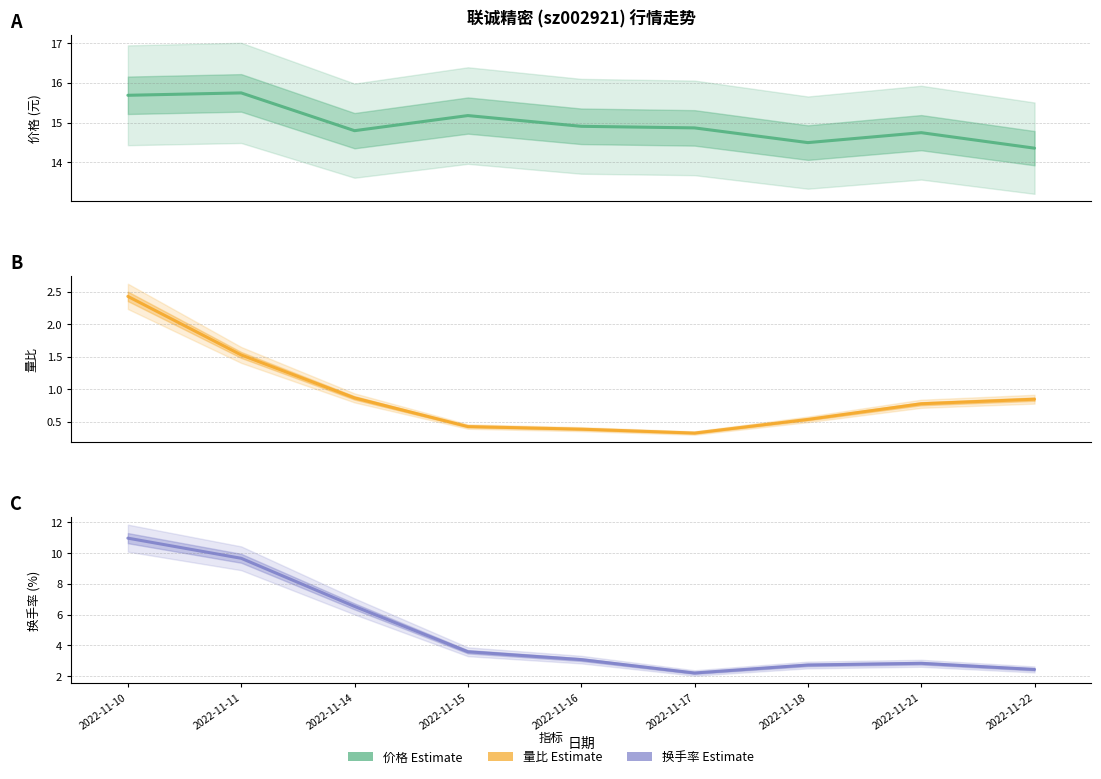

What is the difference between the second highest and minimum values in the 价格 series?

1.3